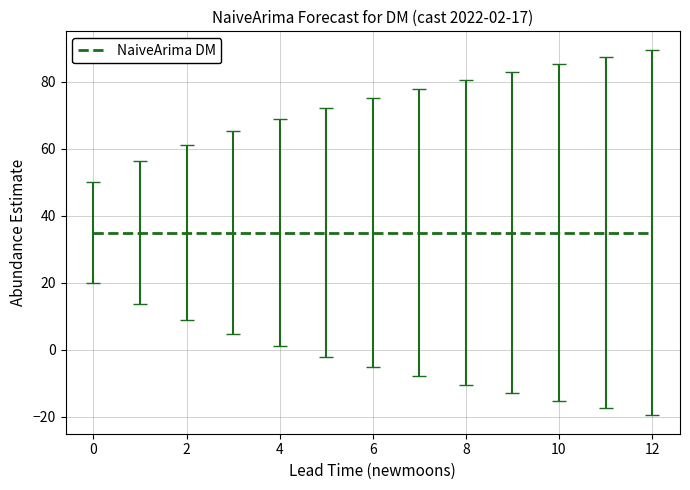

What is the difference between the maximum and minimum values in the upper_pi series?

39.5